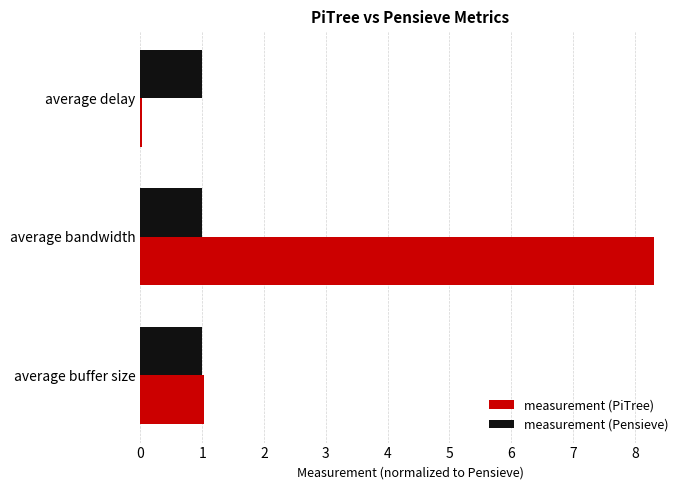

Which series changed the most between average bandwidth and average delay?

measurement (PiTree)